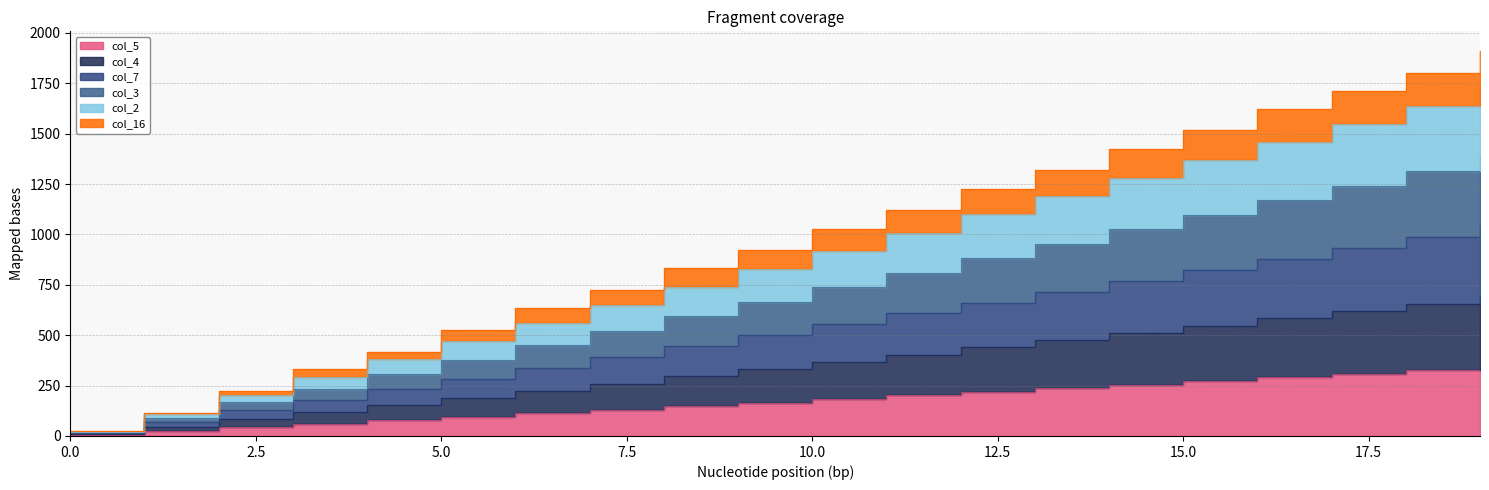

True or false: col_4 and col_5 cross at least once.

False